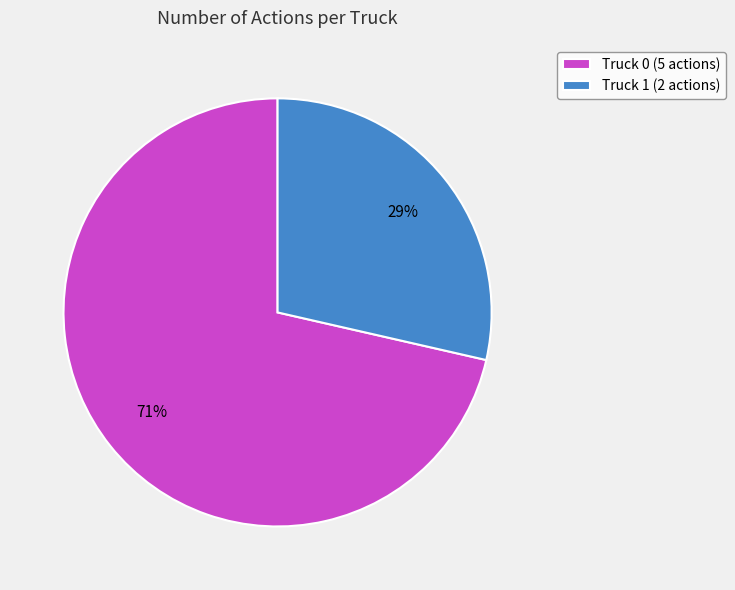

How many slices are in this pie chart?

2